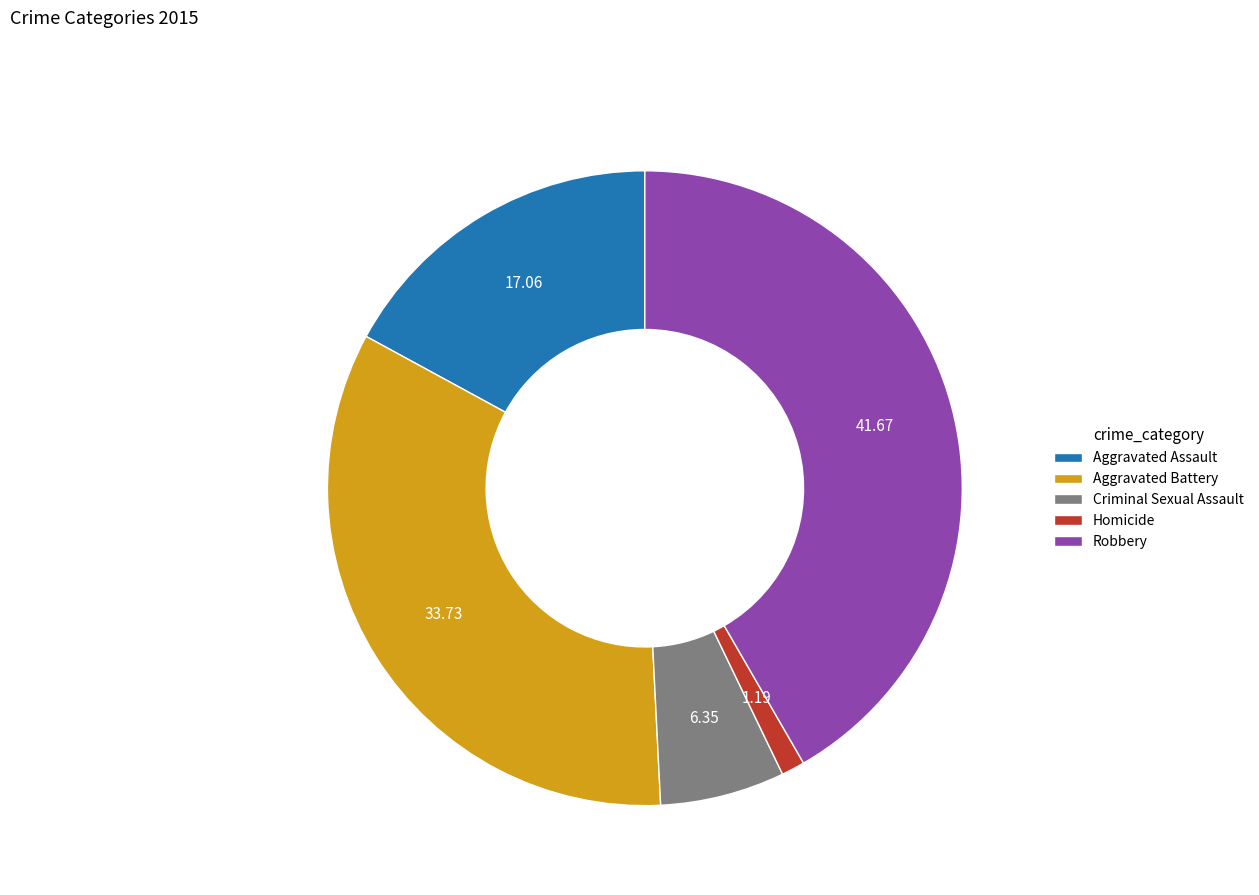

Is it true that Homicide is 12% of the pie?

False